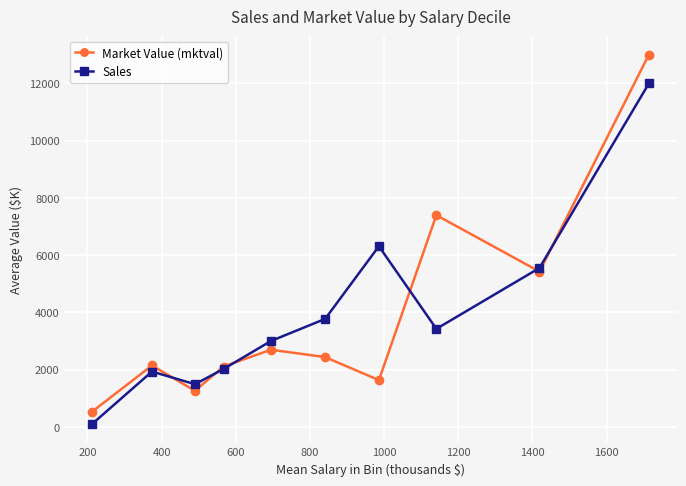

How many interior local peaks does the Sales series have?

2